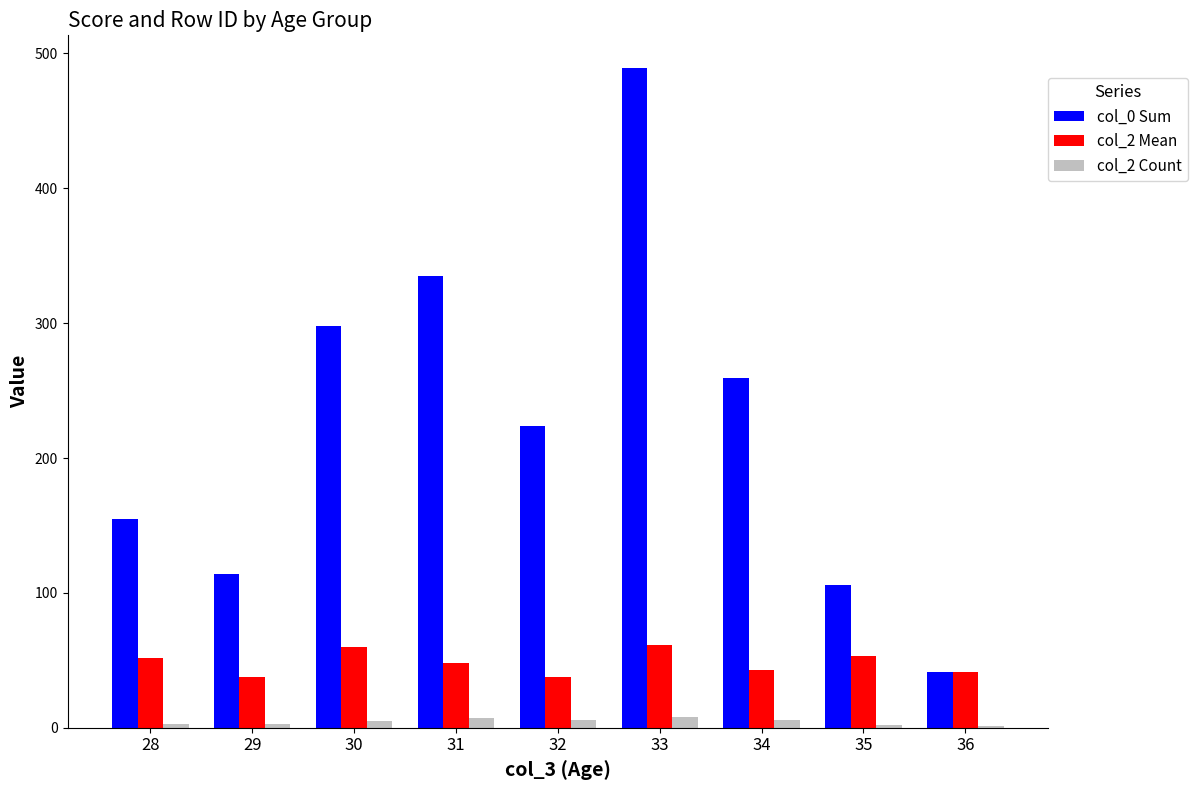

The value of col_0 Sum at 35 is 65.6. True or false?

False